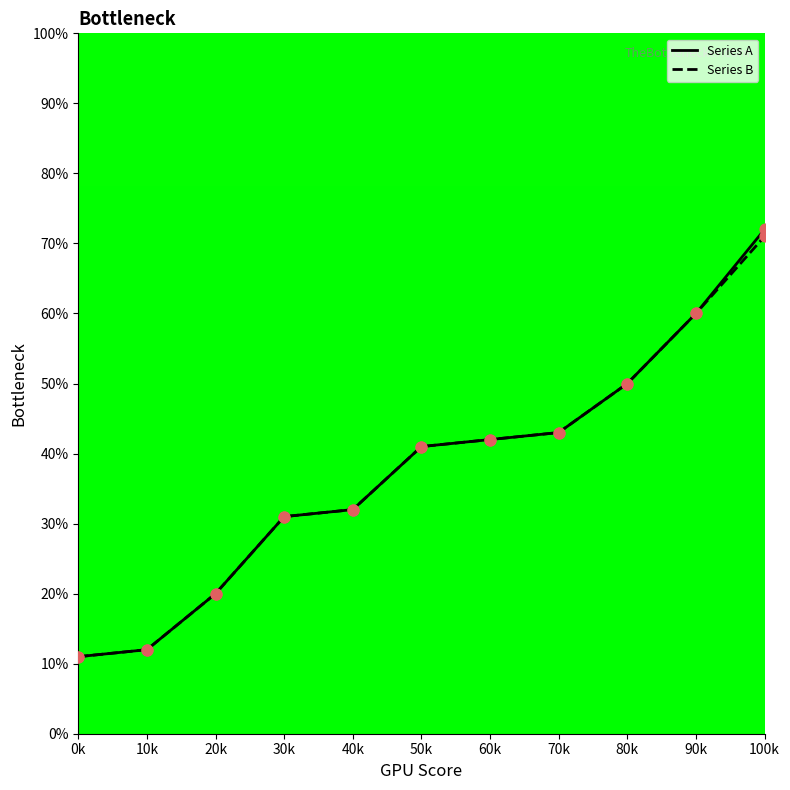

At which category is the sum across all series the highest?

100k